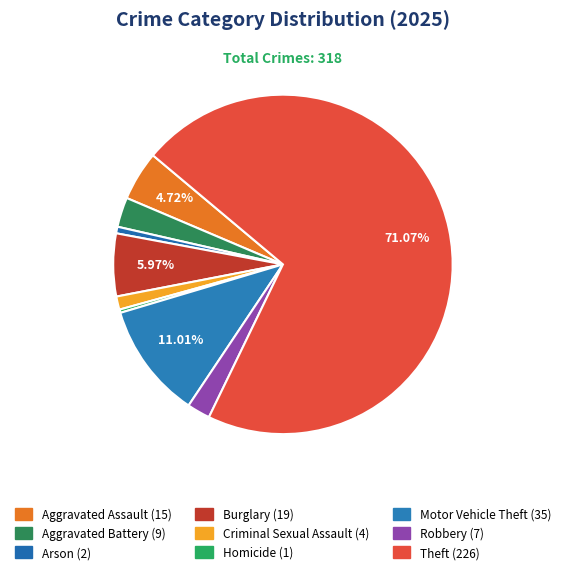

What is the total percentage of Aggravated Assault and Criminal Sexual Assault?

6.0%